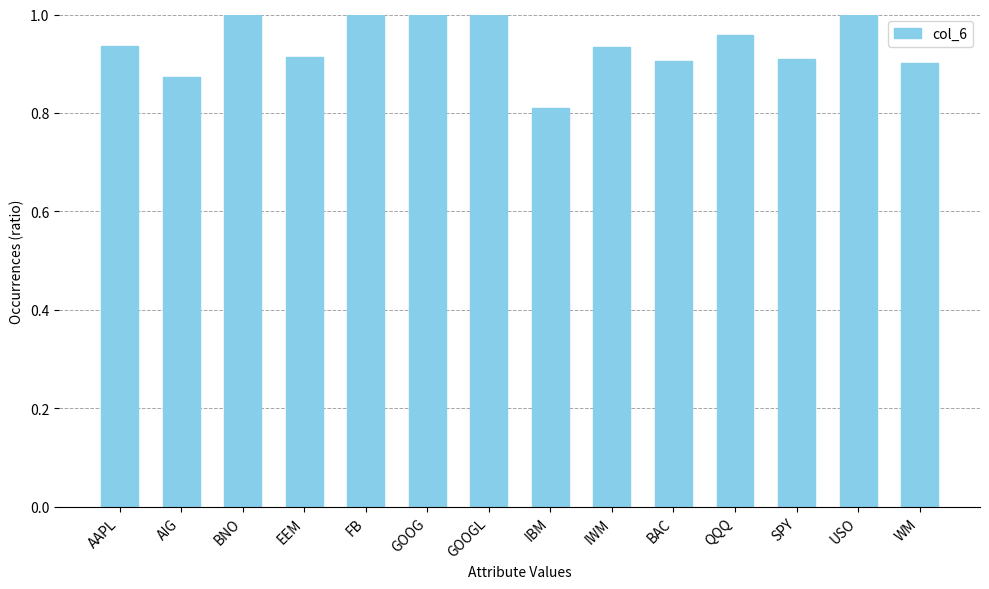

How many bars are there in total?

14